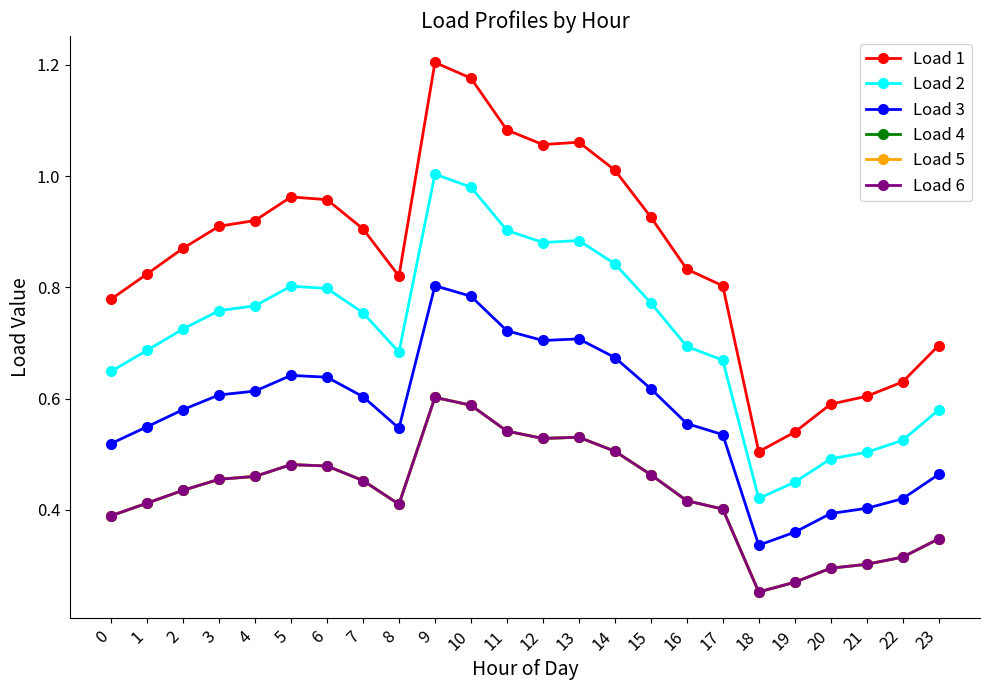

What is the smallest value displayed?

0.3